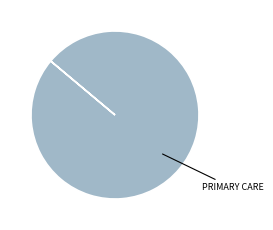

Is there any slice that represents more than half of the pie?

Yes